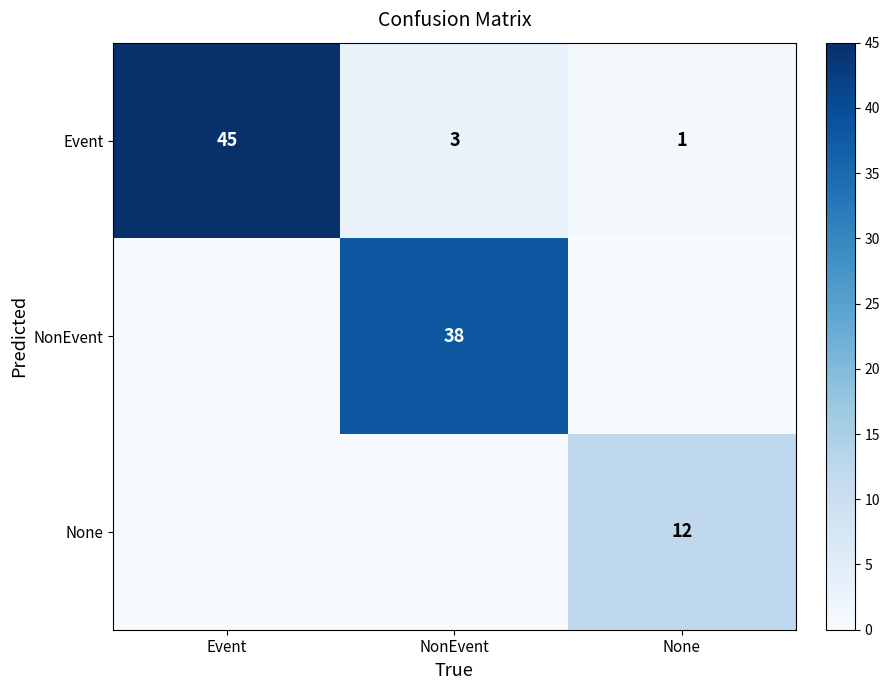

How many NonEvent values are between 0 and 38?

3